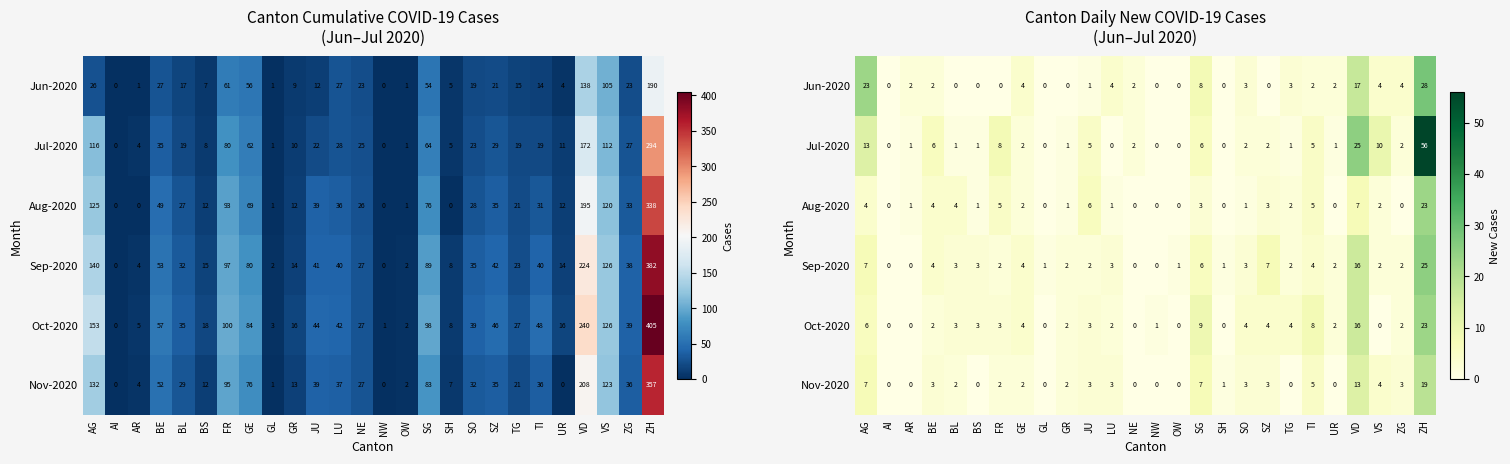

Is the value of Aug-2020 at TI greater than the value of Jul-2020 at BE?

No